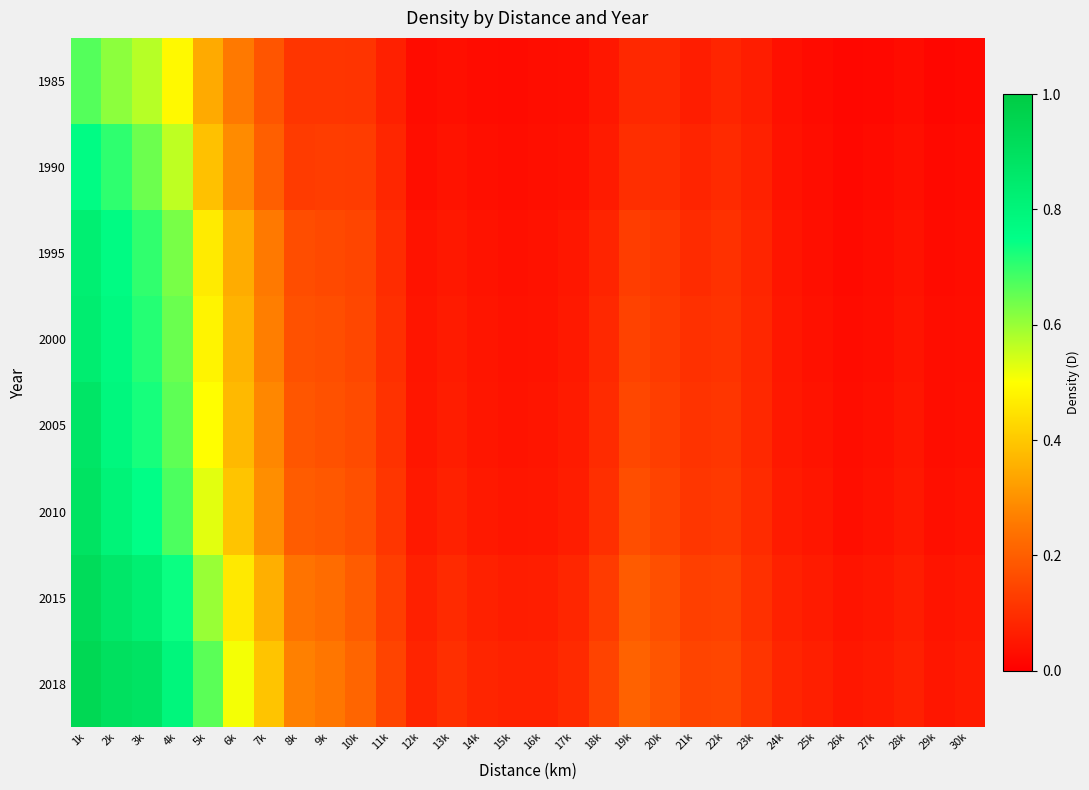

What is the total value across all series at 23k?

0.7